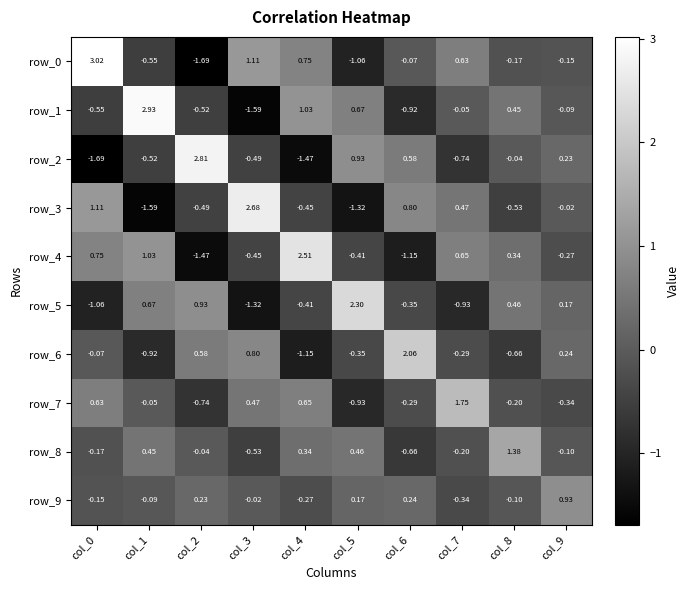

What is the difference between the row_3 values at col_4 and col_3?

3.1